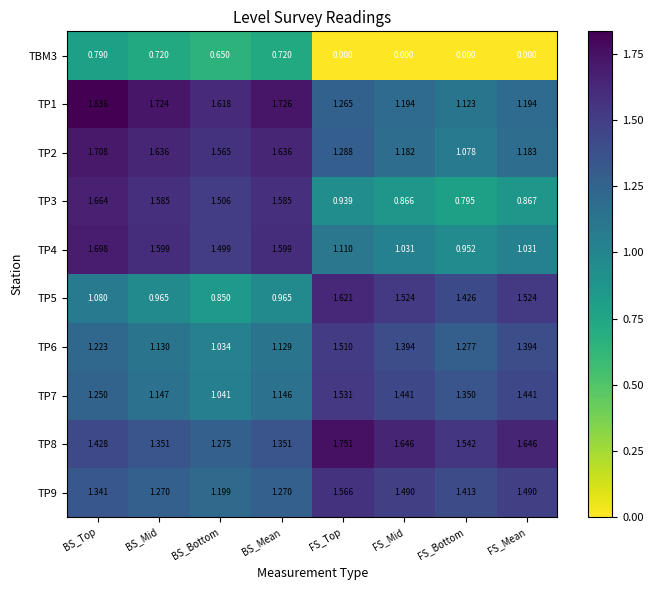

Which category has the lowest value in the TP3 series?

FS_Bottom